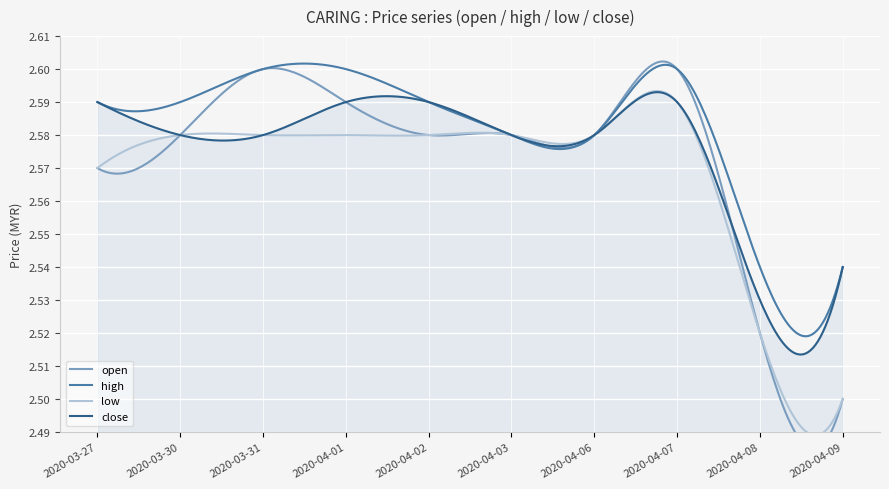

Reading left to right, extract all data points from this chart.

open: 2.6	2.6	2.6	2.6	2.6	2.6	2.6	2.6	2.5	2.5
high: 2.6	2.6	2.6	2.6	2.6	2.6	2.6	2.6	2.5	2.5
low: 2.6	2.6	2.6	2.6	2.6	2.6	2.6	2.6	2.5	2.5
close: 2.6	2.6	2.6	2.6	2.6	2.6	2.6	2.6	2.5	2.5